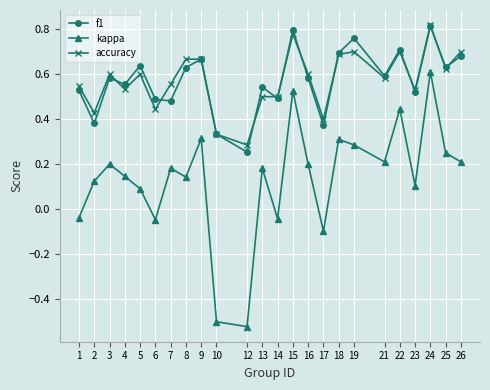

Is the value of accuracy at 6 greater than the value of f1 at 4?

No